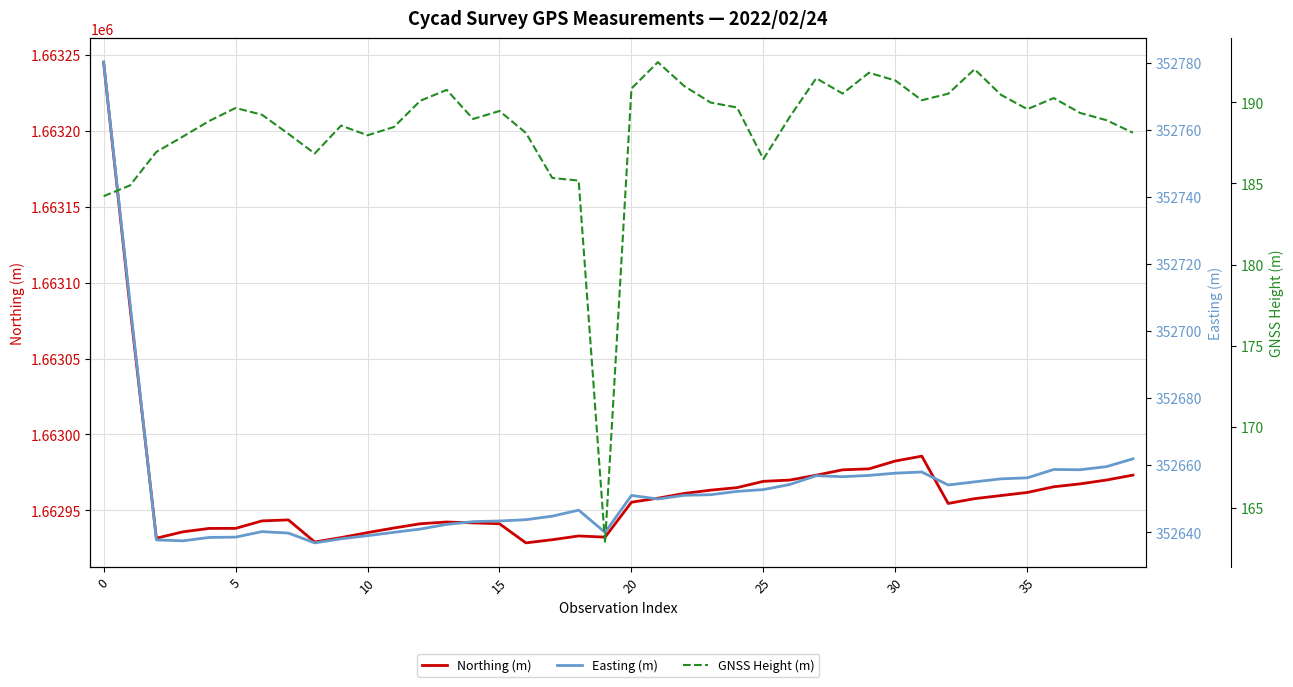

Is it true that Easting (m) equals 352657.0 at 29?

True